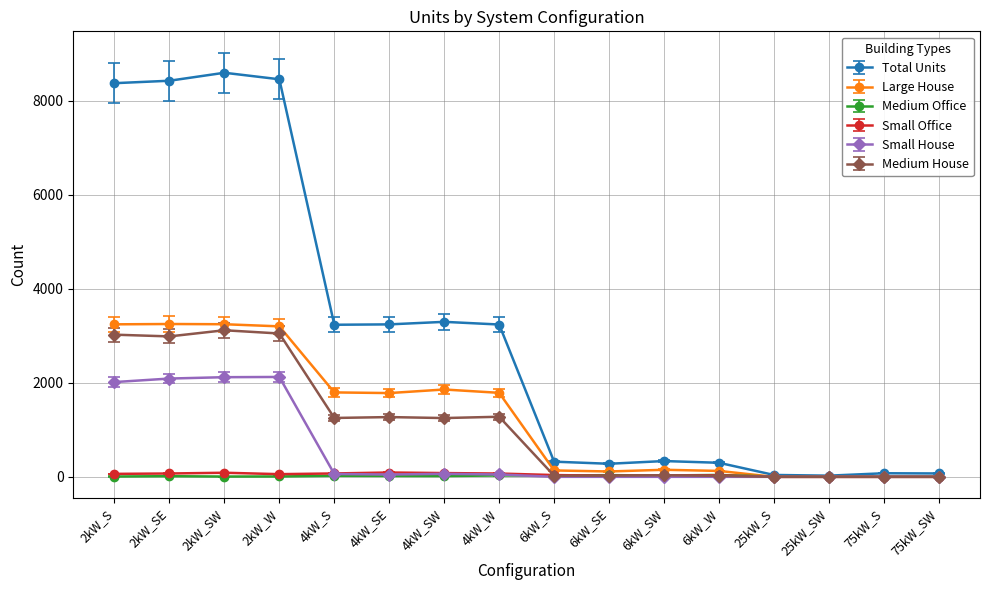

What is the maximum value for Total Units?

8601